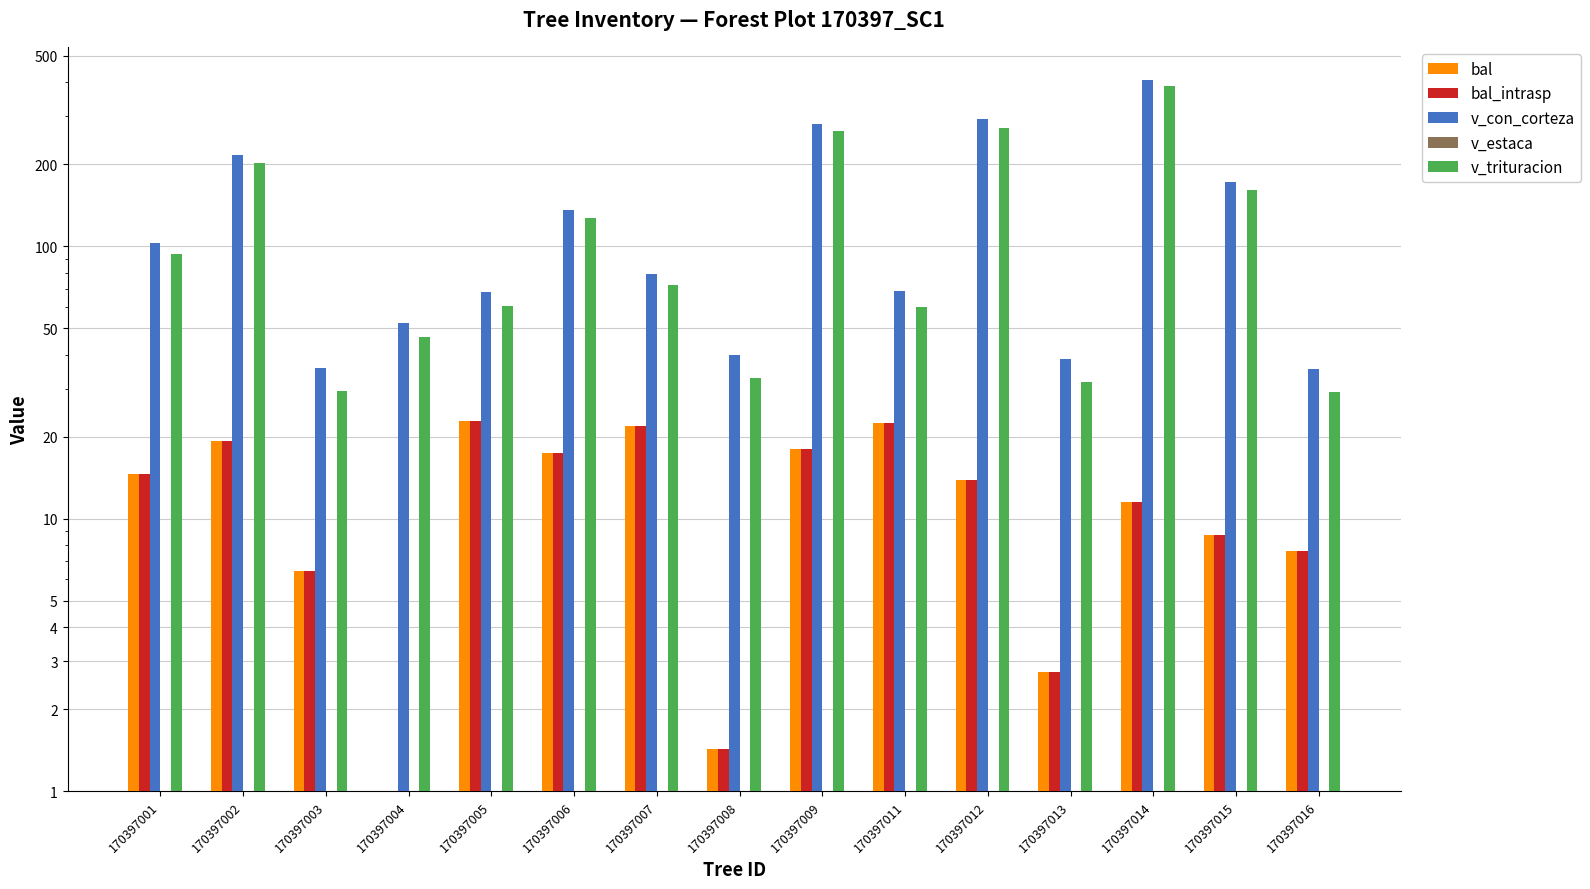

At which label does v_trituracion first exceed 72?

170397001